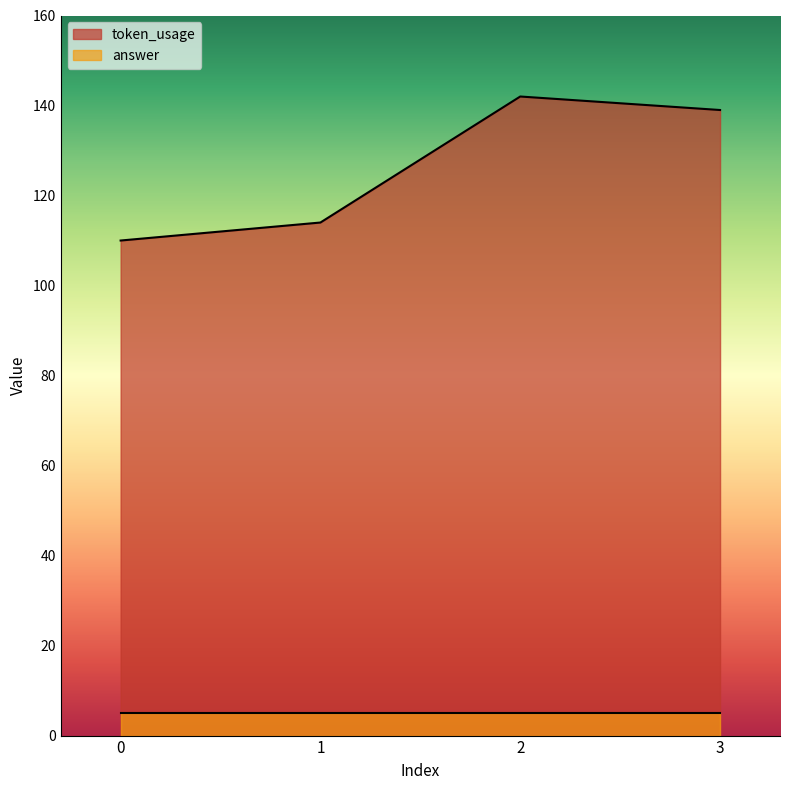

At which label does the data first exceed 139?

2